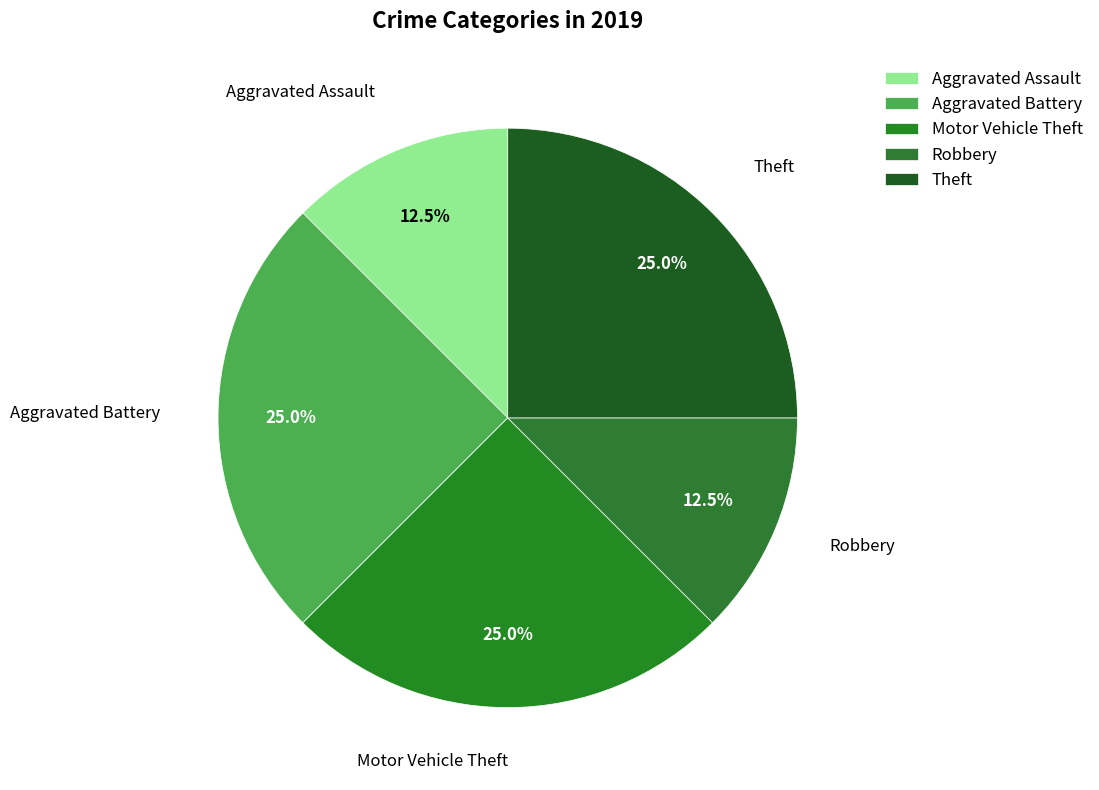

What portion of the pie excludes Aggravated Assault?

87.5%